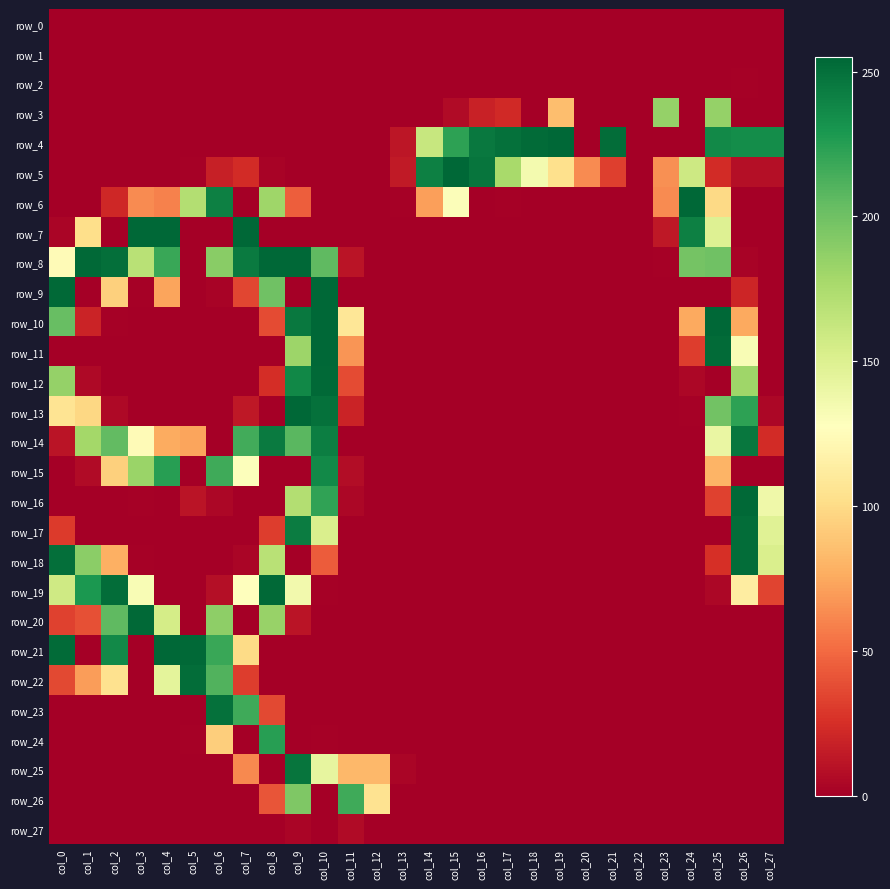

How many values in row_13 are above zero?

11